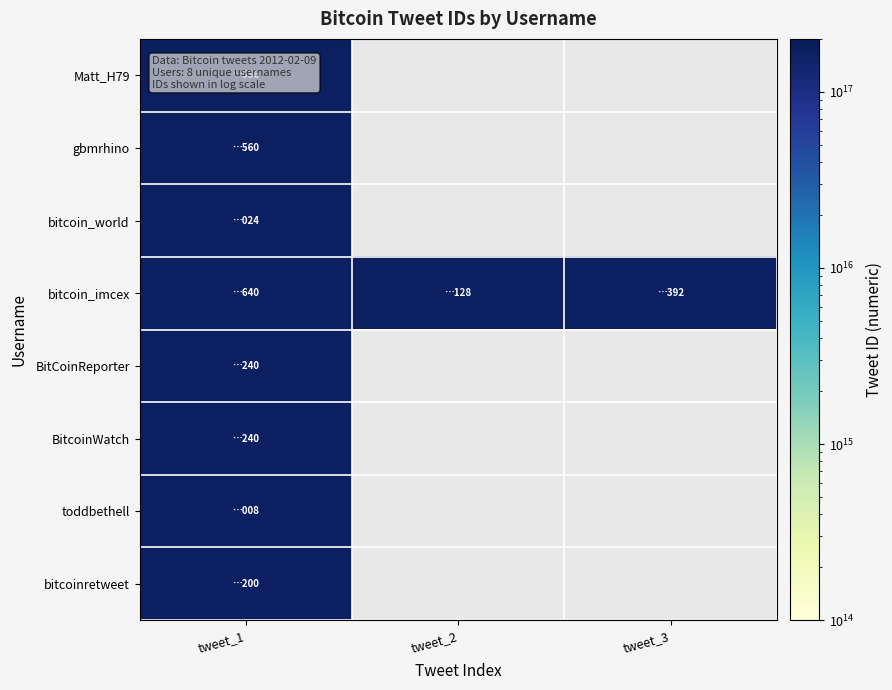

Between tweet_2 and tweet_3, which series saw the biggest shift?

bitcoin_imcex